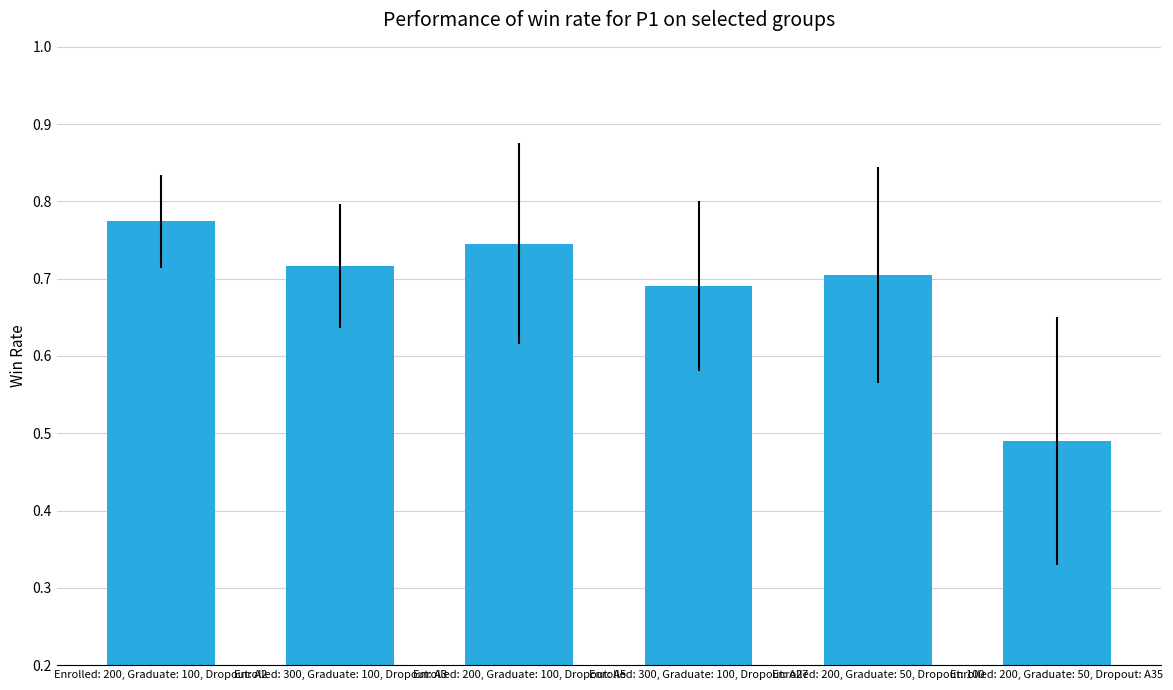

True or false: the data shows 1.3 at Enrolled: 200, Graduate: 100, Dropout: A2.

False